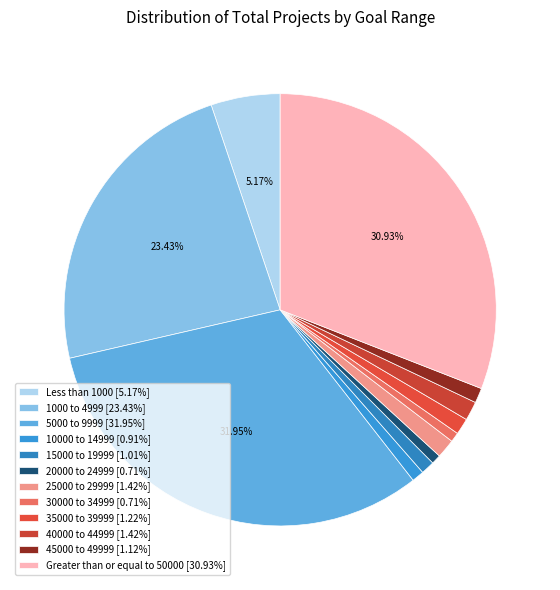

Count the number of slices in the pie.

12